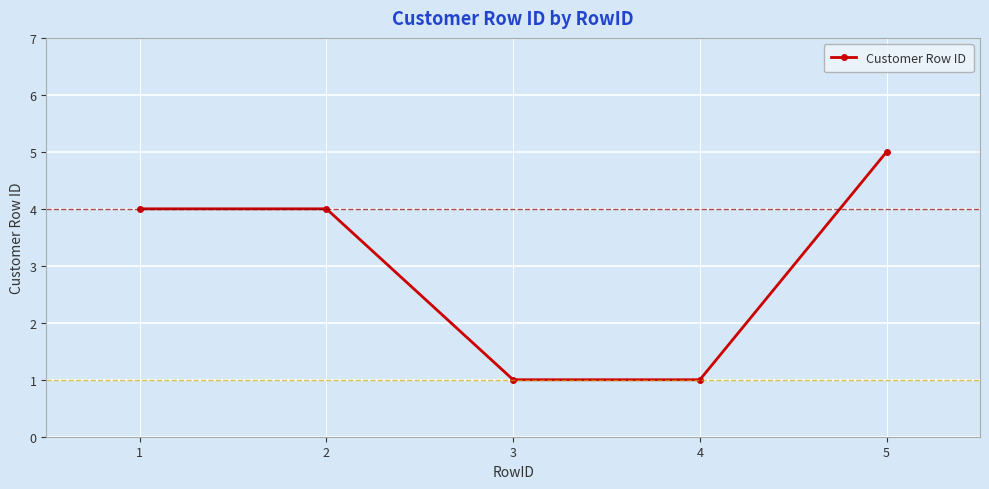

Reading left to right, list all the values displayed in this chart.

1=4	2=4	3=1	4=1	5=5